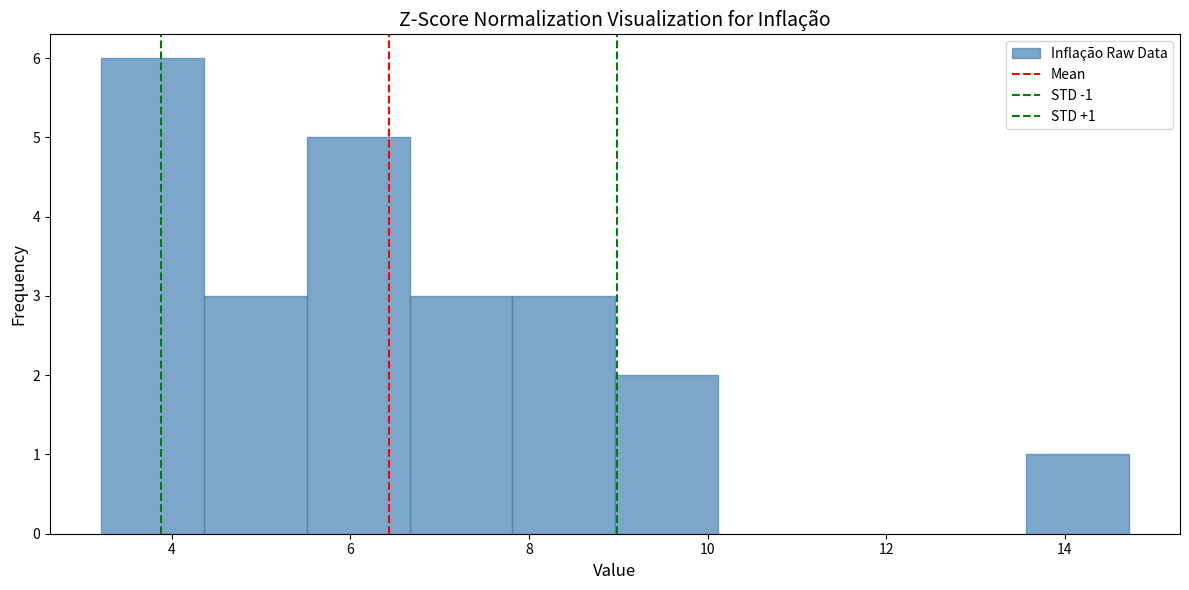

Which range on the x-axis has the tallest bar?

3.2 to 4.4